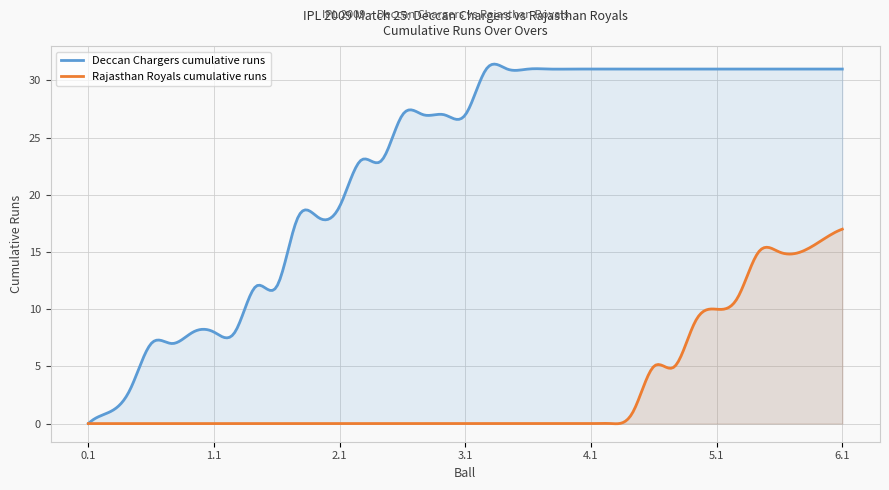

The value of Rajasthan Royals cumulative runs at 3.5 is 0. True or false?

True